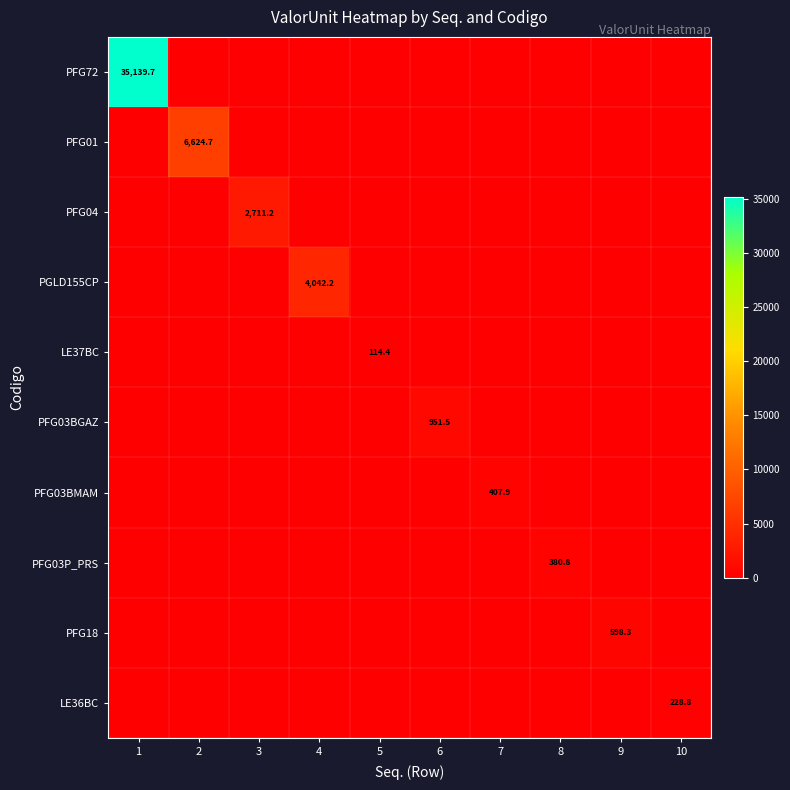

Count the number of categories in the chart.

10